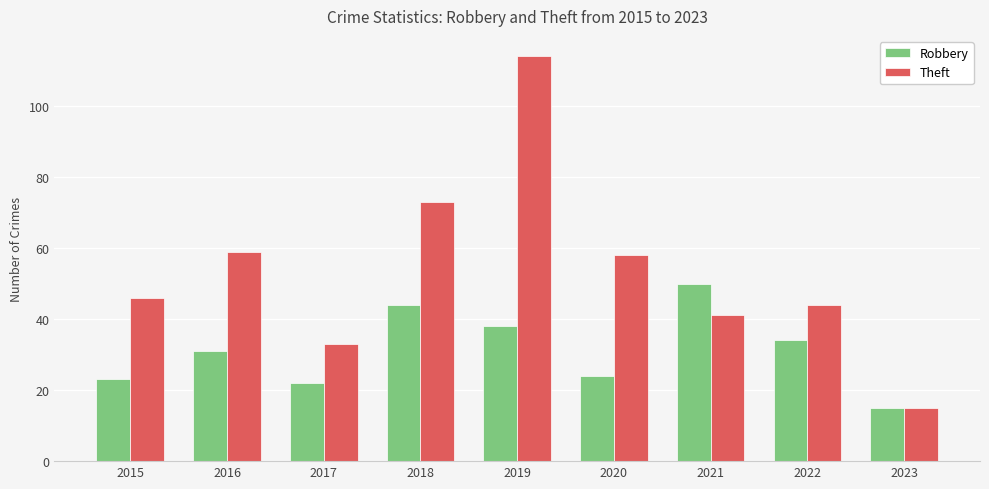

Which label corresponds to the smallest value in the chart?

2023